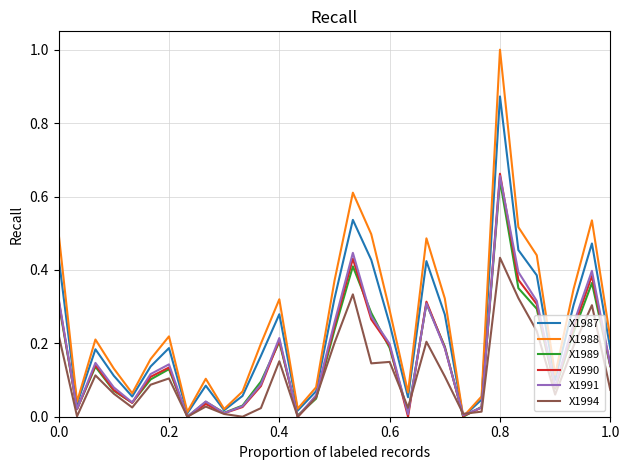

Which series has the largest range (max minus min)?

X1988